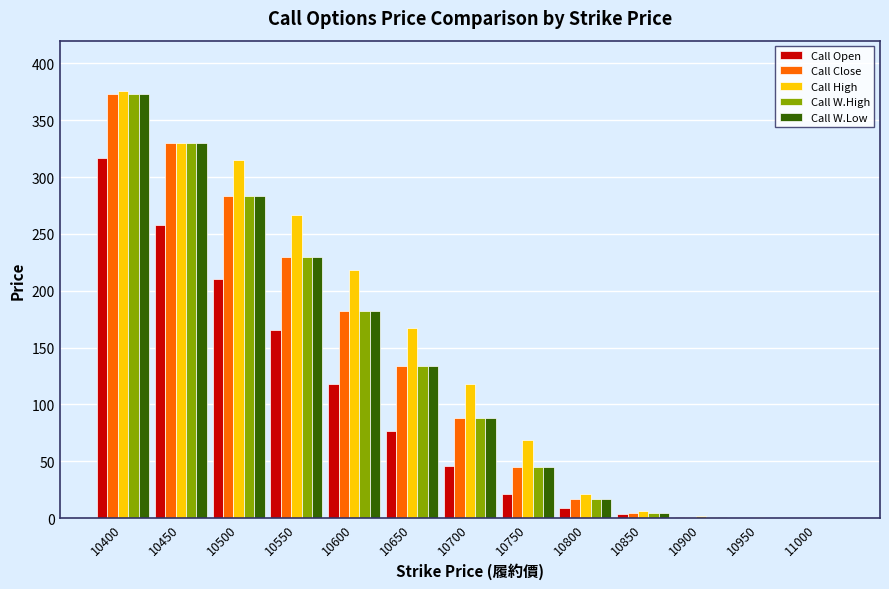

What is the total value across all series at 10850?

22.4